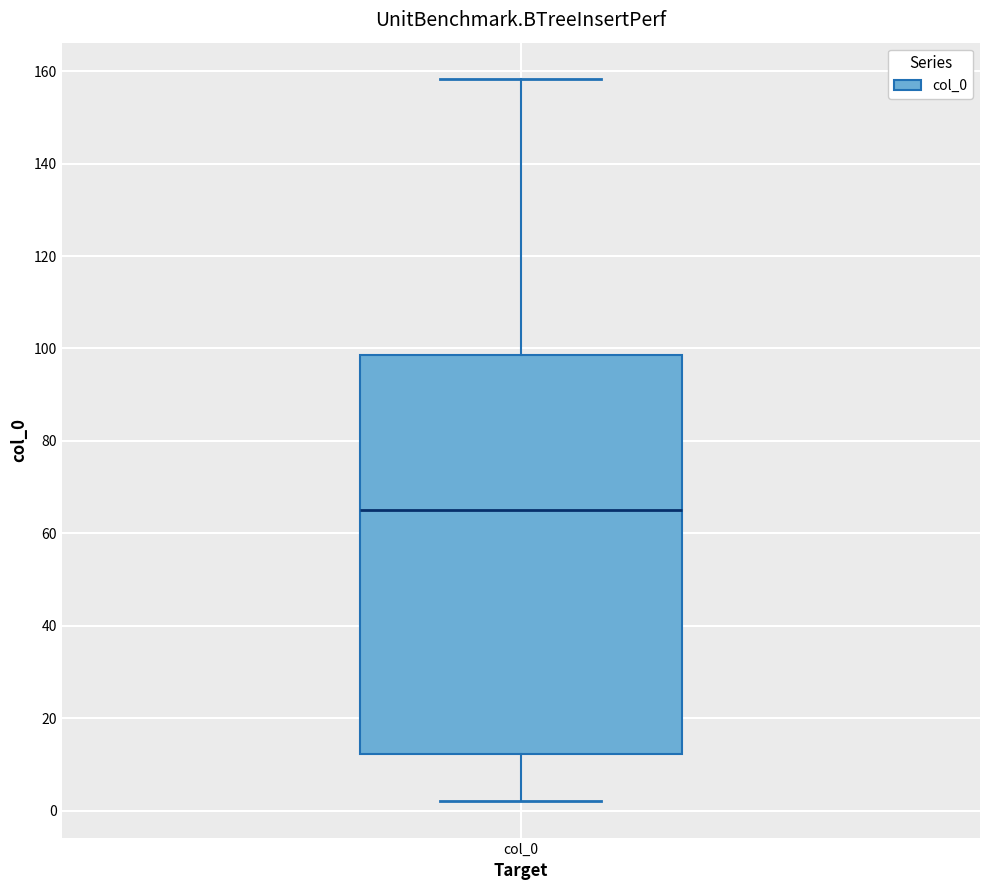

Transcribe this box plot: give where the median line is, the range the box spans, and where the two whiskers end, as read against the y-axis. The values are not printed on the chart, so give them approximately, as read against the axis.

median 66, box 12 to 98, whiskers 2 to 158